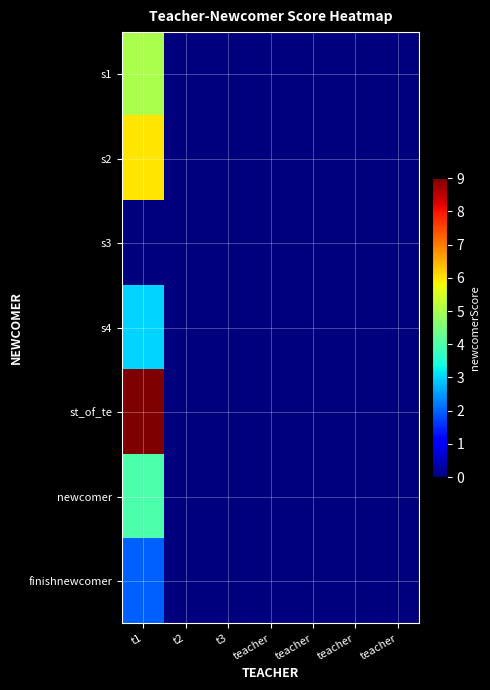

At which category does the chart reach its minimum across all series?

t2